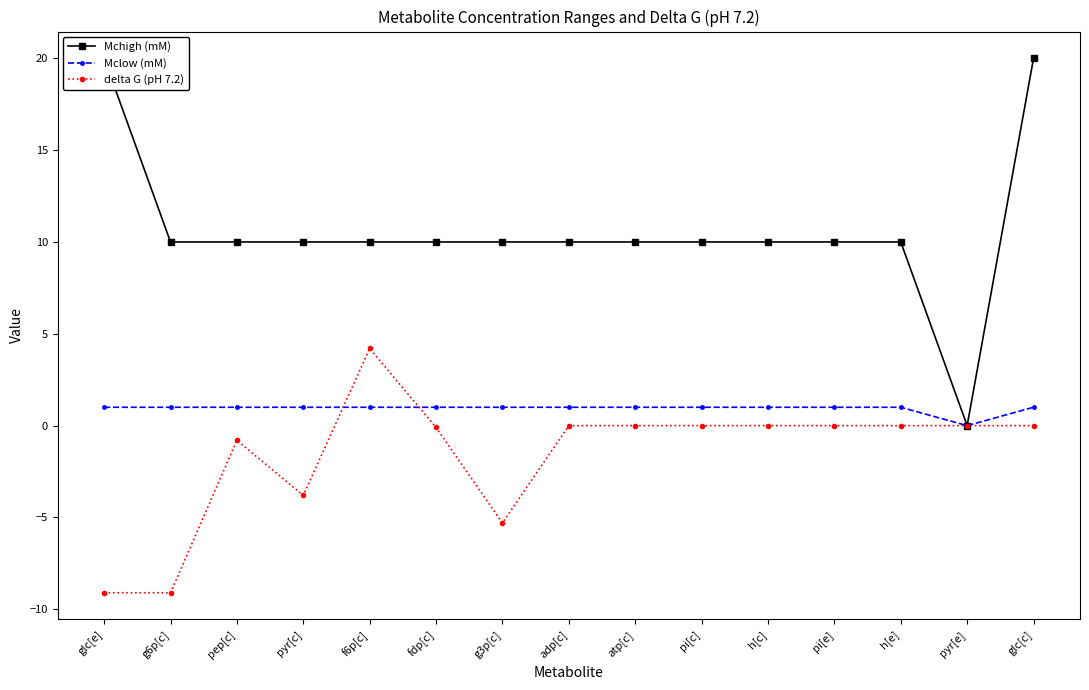

At which category does the chart reach its minimum across all series?

glc[e]